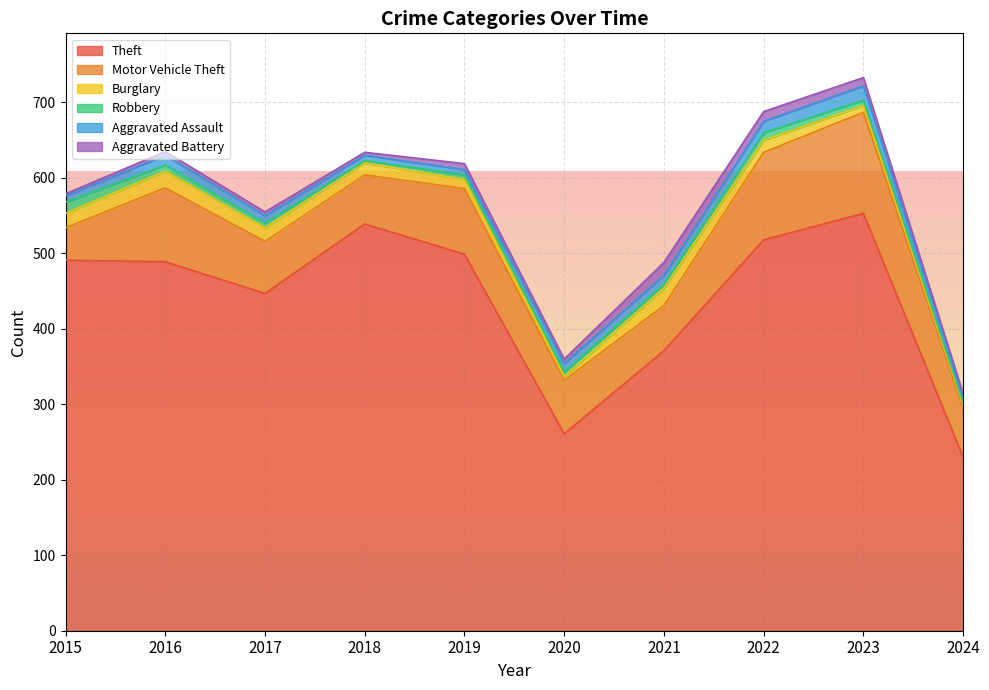

What is the minimum value for Robbery?

3